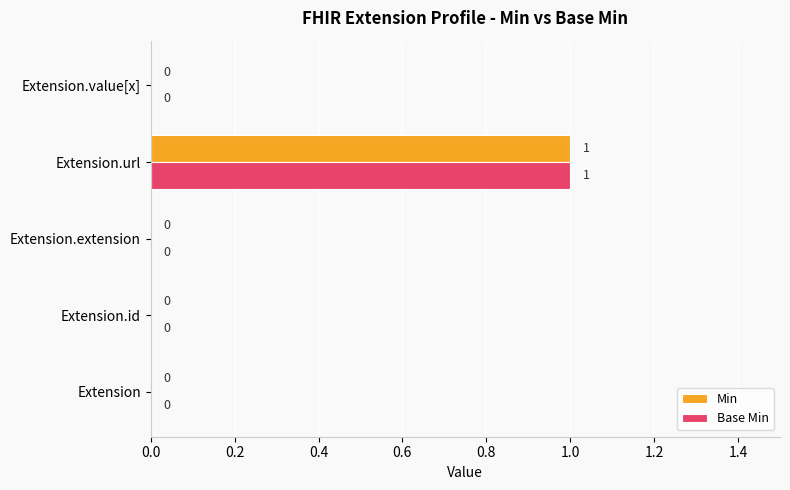

The Min series shows 1 at Extension.extension. True or false?

False